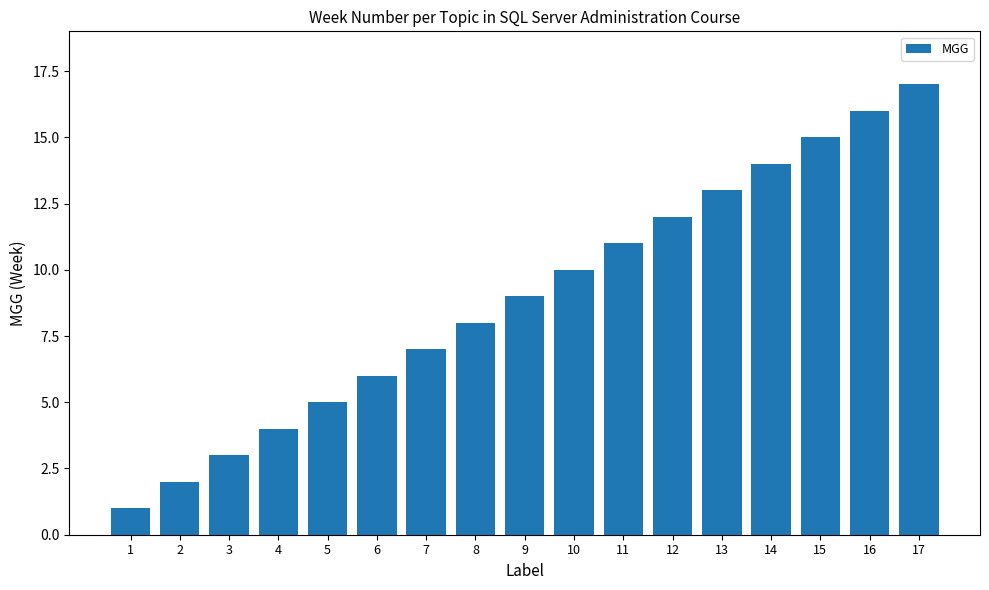

Which category has the lowest value across all series?

1